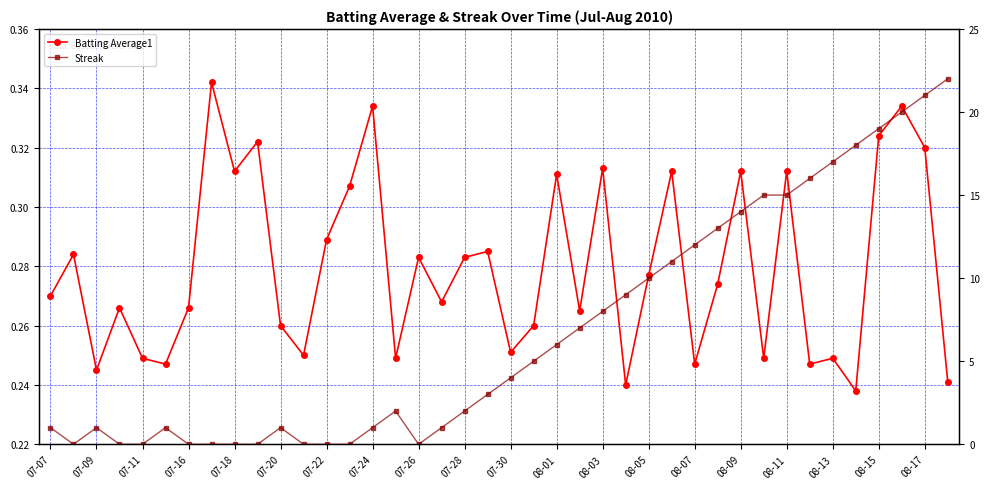

Reading left to right, list all the values displayed in this chart.

Batting Average1: 0.3	0.3	0.2	0.3	0.2	0.2	0.3	0.3	0.3	0.3	0.3	0.2	0.3	0.3	0.3	0.2	0.3	0.3	0.3	0.3	0.3	0.3	0.3	0.3	0.3	0.2	0.3	0.3	0.2	0.3	0.3	0.2	0.3	0.2	0.2	0.2	0.3	0.3	0.3	0.2
Streak: 1.0	0.0	1.0	0.0	0.0	1.0	0.0	0.0	0.0	0.0	1.0	0.0	0.0	0.0	1.0	2.0	0.0	1.0	2.0	3.0	4.0	5.0	6.0	7.0	8.0	9.0	10.0	11.0	12.0	13.0	14.0	15.0	15.0	16.0	17.0	18.0	19.0	20.0	21.0	22.0